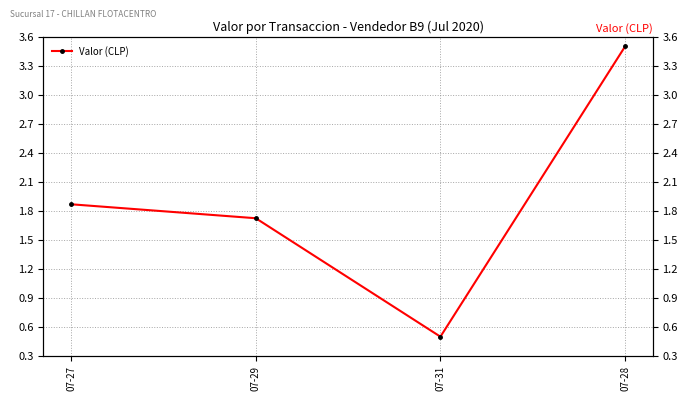

Rank the categories by value from lowest to highest.

07-31, 07-29, 07-27, 07-28